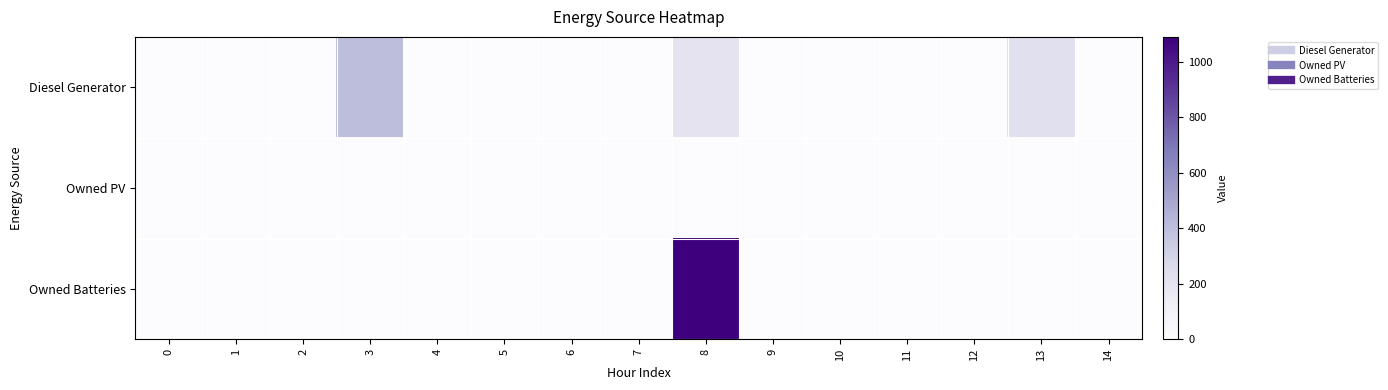

Reading left to right, list all the values displayed in this chart.

row_0: 0=0	1=0	2=0	3=400	4=0	5=0	6=0	7=0	8=201	9=0	10=0	11=0	12=0	13=228	14=0
row_1: 0=0	1=0	2=0	3=0	4=0	5=0	6=0	7=0	8=0	9=0	10=0	11=0	12=0	13=0	14=0
row_2: 0=0	1=0	2=0	3=0	4=0	5=0	6=0	7=0	8=1089	9=0	10=0	11=0	12=0	13=0	14=0